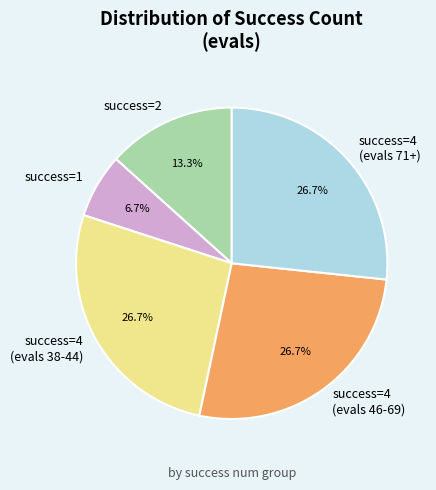

Which has a higher value, success=4 (evals 71+) or success=2?

success=4 (evals 71+)